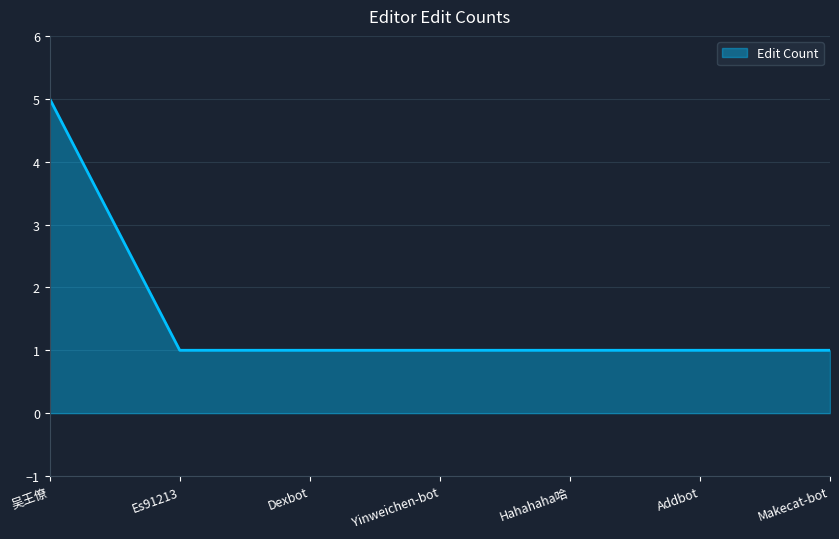

What position from the right is Dexbot?

5